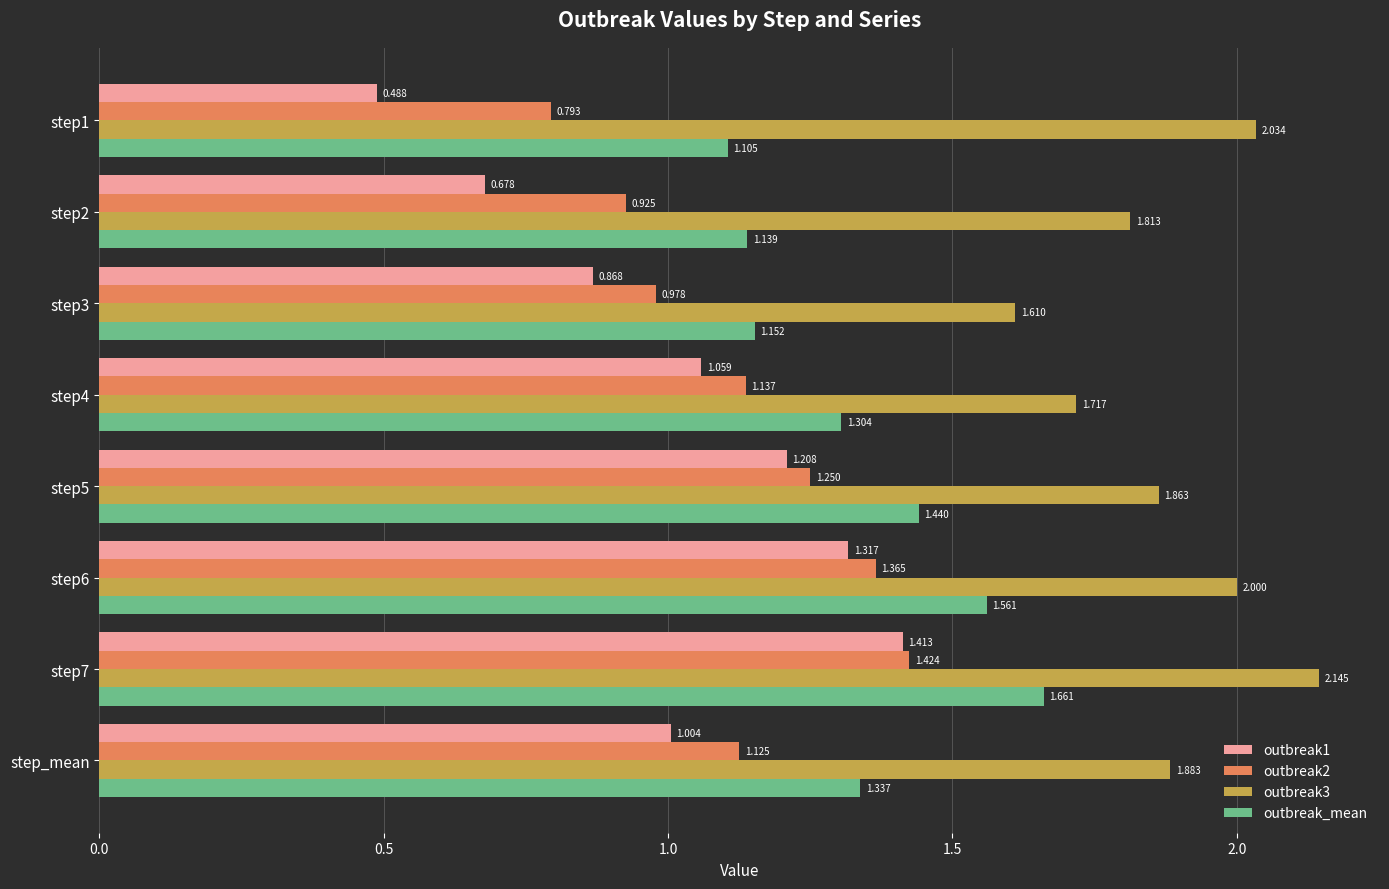

Is the value of outbreak1 at step2 greater than the value of outbreak2 at step7?

No